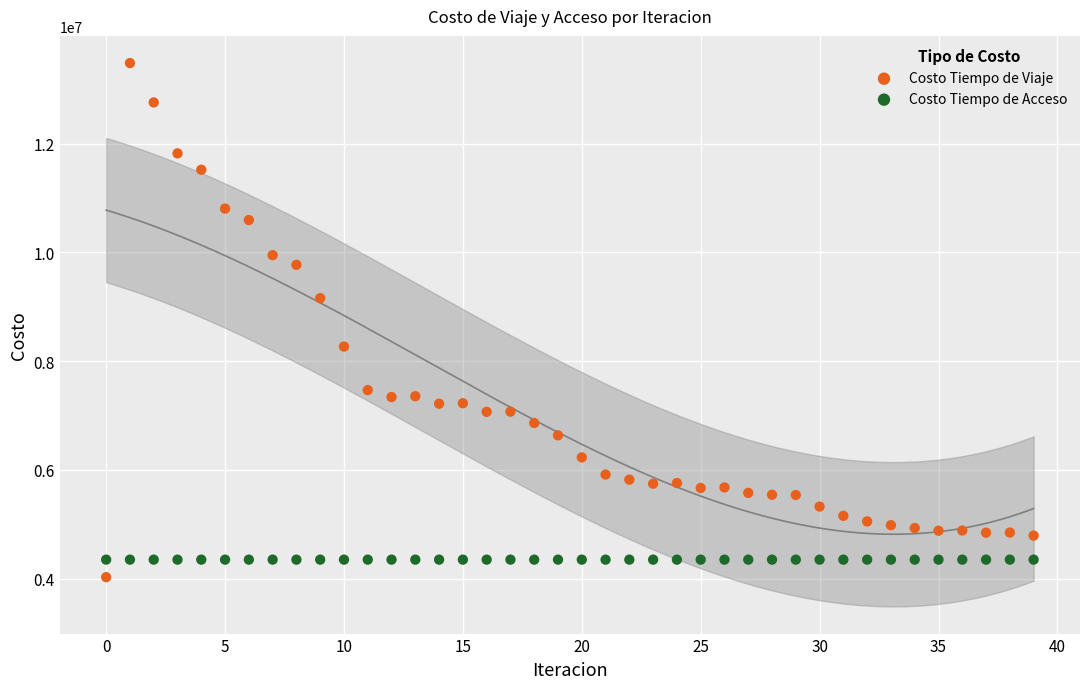

Which series reaches the minimum Y coordinate?

Costo Tiempo de Viaje